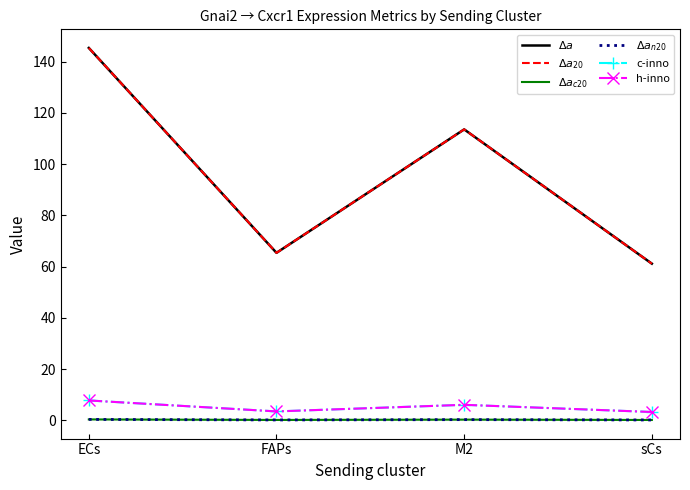

Which series changed the most between ECs and M2?

$\Delta a$